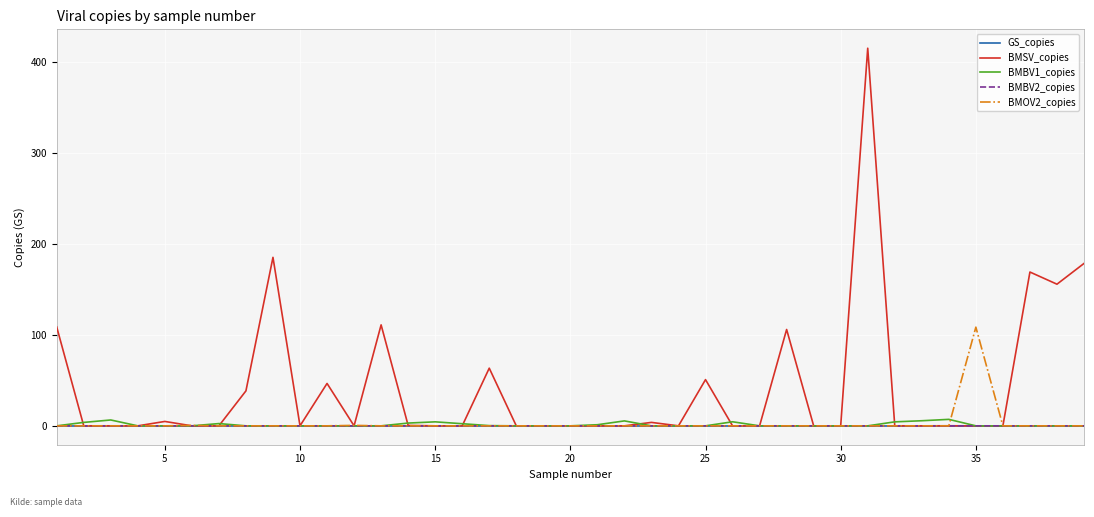

What are all the series names shown in the legend?

GS_copies, BMSV_copies, BMBV1_copies, BMBV2_copies, BMOV2_copies